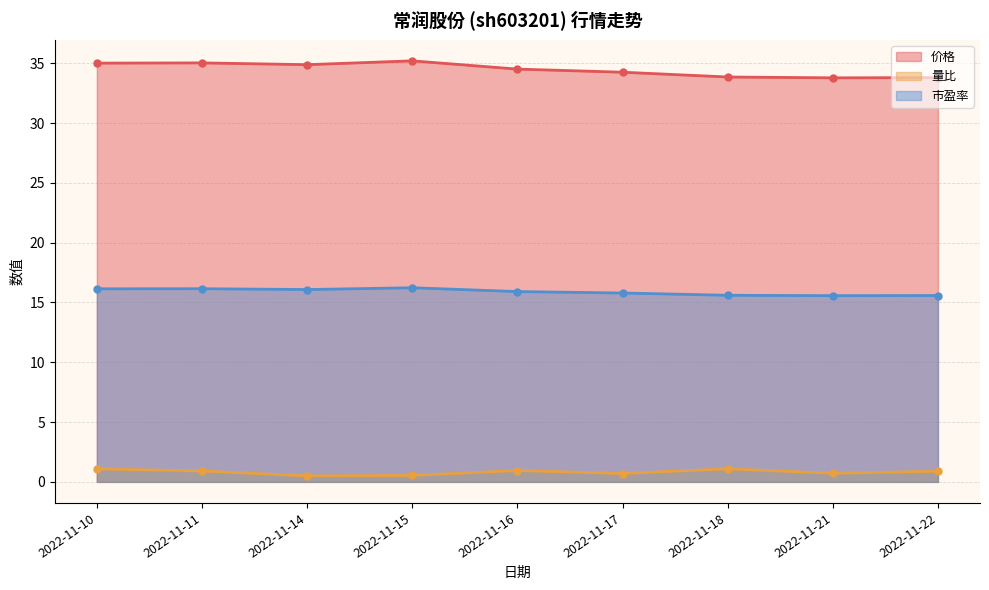

True or false: 量比 has more than 1 points higher than both neighbors.

True